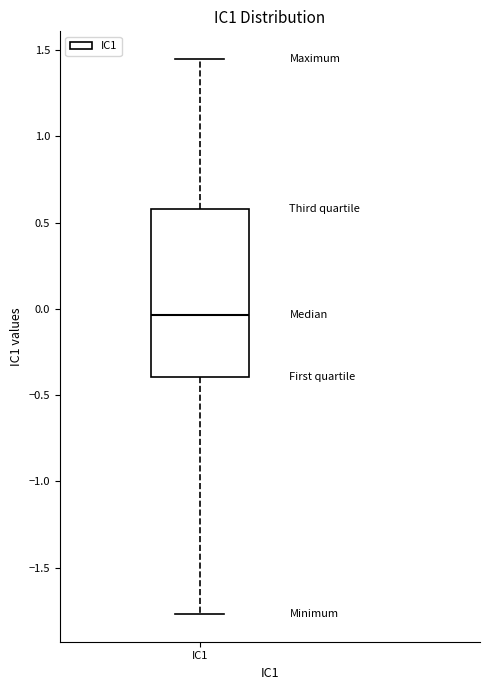

Transcribe this box plot: give where the median line is, the range the box spans, and where the two whiskers end, as read against the y-axis. The values are not printed on the chart, so give them approximately, as read against the axis.

median -0.05, box -0.40 to 0.60, whiskers -1.75 to 1.45